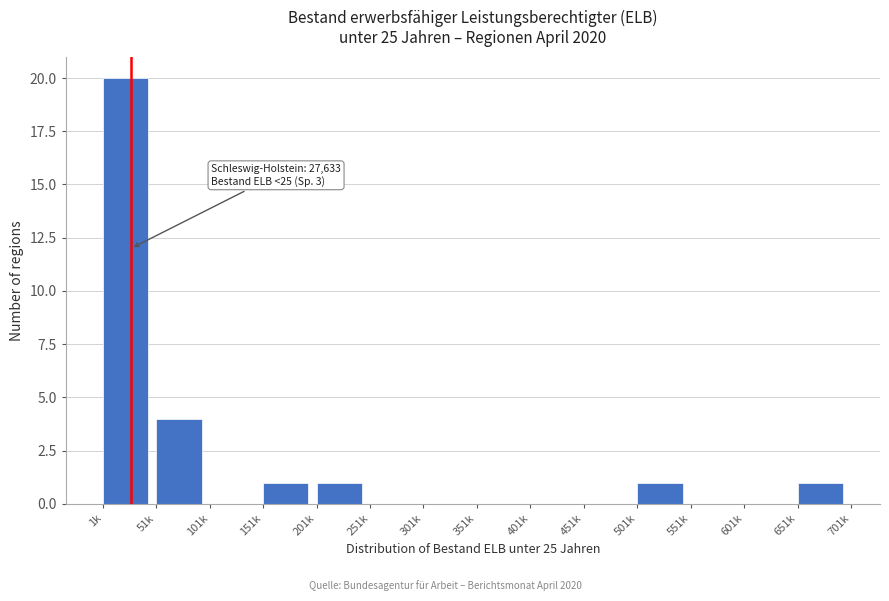

Reading left to right, extract all data points from this chart.

1k=20	51k=4	101k=0	151k=1	201k=1	251k=0	301k=0	351k=0	401k=0	451k=0	501k=1	551k=0	601k=0	651k=1